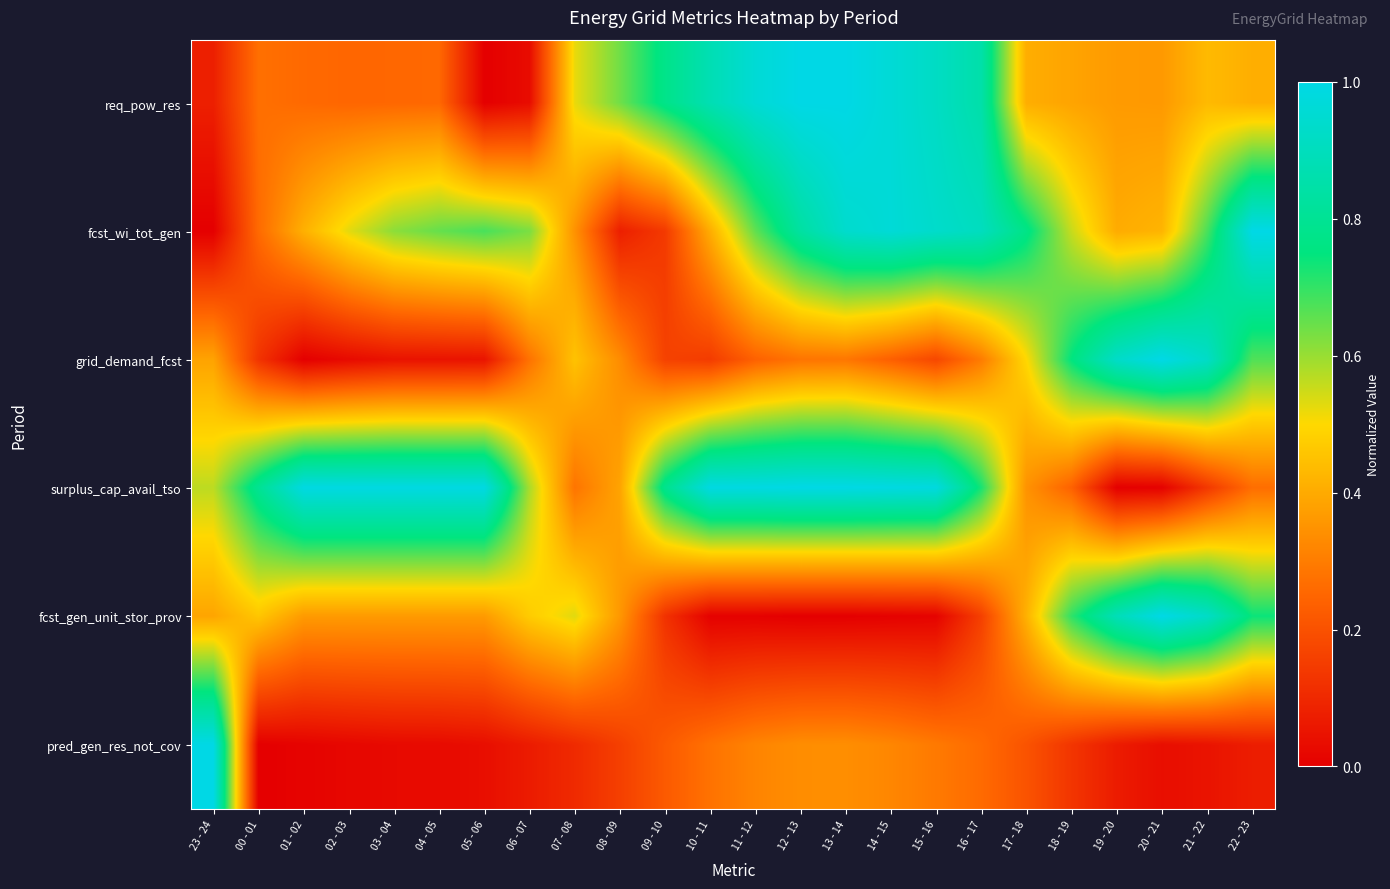

Reading left to right, transcribe all the data shown in this chart.

req_pow_res: 23 - 24=0.1	00 - 01=0.3	01 - 02=0.3	02 - 03=0.2	03 - 04=0.3	04 - 05=0.3	05 - 06=0.0	06 - 07=0.0	07 - 08=0.5	08 - 09=0.6	09 - 10=0.8	10 - 11=0.9	11 - 12=1.0	12 - 13=1.0	13 - 14=1.0	14 - 15=1.0	15 - 16=0.9	16 - 17=0.9	17 - 18=0.4	18 - 19=0.4	19 - 20=0.4	20 - 21=0.4	21 - 22=0.4	22 - 23=0.4
fcst_wi_tot_gen: 23 - 24=0.0	00 - 01=0.3	01 - 02=0.4	02 - 03=0.5	03 - 04=0.6	04 - 05=0.7	05 - 06=0.7	06 - 07=0.6	07 - 08=0.3	08 - 09=0.1	09 - 10=0.1	10 - 11=0.4	11 - 12=0.7	12 - 13=0.8	13 - 14=0.9	14 - 15=1.0	15 - 16=0.9	16 - 17=0.9	17 - 18=0.8	18 - 19=0.6	19 - 20=0.4	20 - 21=0.4	21 - 22=0.7	22 - 23=1.0
grid_demand_fcst: 23 - 24=0.4	00 - 01=0.1	01 - 02=0.0	02 - 03=0.0	03 - 04=0.0	04 - 05=0.0	05 - 06=0.1	06 - 07=0.3	07 - 08=0.5	08 - 09=0.3	09 - 10=0.2	10 - 11=0.1	11 - 12=0.2	12 - 13=0.3	13 - 14=0.3	14 - 15=0.2	15 - 16=0.2	16 - 17=0.3	17 - 18=0.5	18 - 19=0.8	19 - 20=0.9	20 - 21=1.0	21 - 22=0.9	22 - 23=0.7
surplus_cap_avail_tso: 23 - 24=0.6	00 - 01=0.8	01 - 02=1.0	02 - 03=1.0	03 - 04=1.0	04 - 05=1.0	05 - 06=1.0	06 - 07=0.6	07 - 08=0.3	08 - 09=0.4	09 - 10=0.8	10 - 11=1.0	11 - 12=1.0	12 - 13=1.0	13 - 14=1.0	14 - 15=1.0	15 - 16=1.0	16 - 17=0.7	17 - 18=0.3	18 - 19=0.2	19 - 20=0.0	20 - 21=0.0	21 - 22=0.1	22 - 23=0.3
fcst_gen_unit_stor_prov: 23 - 24=0.4	00 - 01=0.5	01 - 02=0.4	02 - 03=0.4	03 - 04=0.4	04 - 05=0.4	05 - 06=0.4	06 - 07=0.5	07 - 08=0.5	08 - 09=0.4	09 - 10=0.1	10 - 11=0.0	11 - 12=0.0	12 - 13=0.0	13 - 14=0.0	14 - 15=0.0	15 - 16=0.0	16 - 17=0.2	17 - 18=0.4	18 - 19=0.7	19 - 20=0.9	20 - 21=1.0	21 - 22=0.9	22 - 23=0.7
pred_gen_res_not_cov: 23 - 24=1.0	00 - 01=0.0	01 - 02=0.0	02 - 03=0.0	03 - 04=0.0	04 - 05=0.0	05 - 06=0.0	06 - 07=0.1	07 - 08=0.1	08 - 09=0.2	09 - 10=0.2	10 - 11=0.3	11 - 12=0.3	12 - 13=0.3	13 - 14=0.3	14 - 15=0.3	15 - 16=0.3	16 - 17=0.3	17 - 18=0.2	18 - 19=0.1	19 - 20=0.1	20 - 21=0.0	21 - 22=0.0	22 - 23=0.1